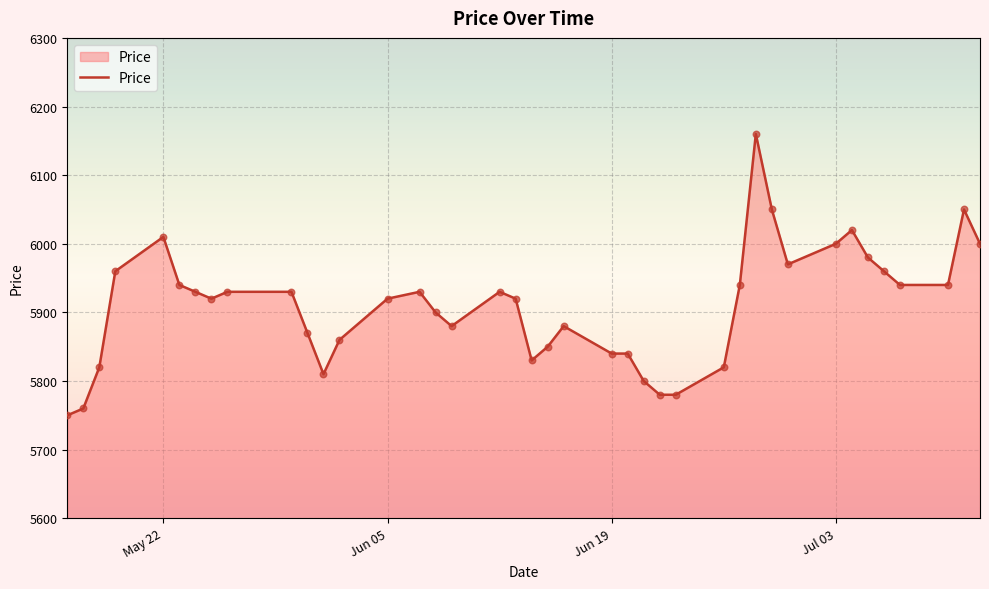

What is the difference between the maximum and minimum values?

410